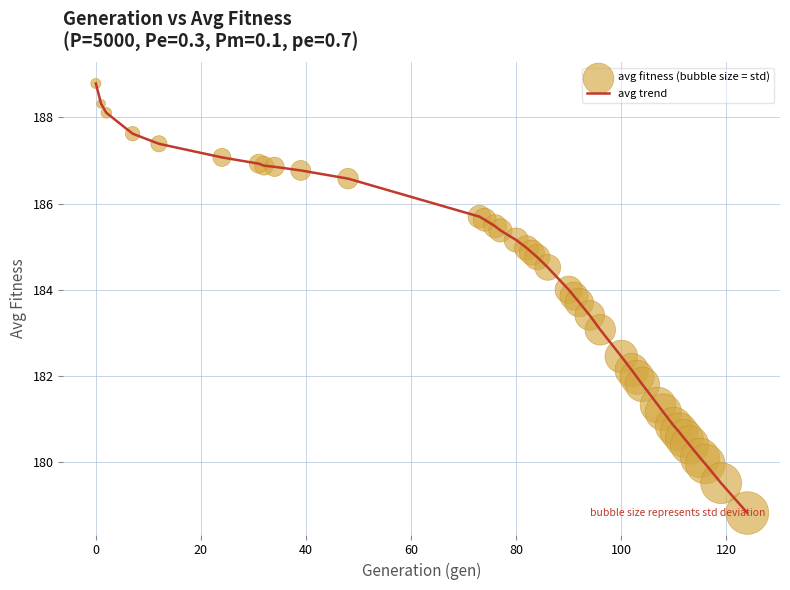

What is the minimum value shown in the chart?

178.8